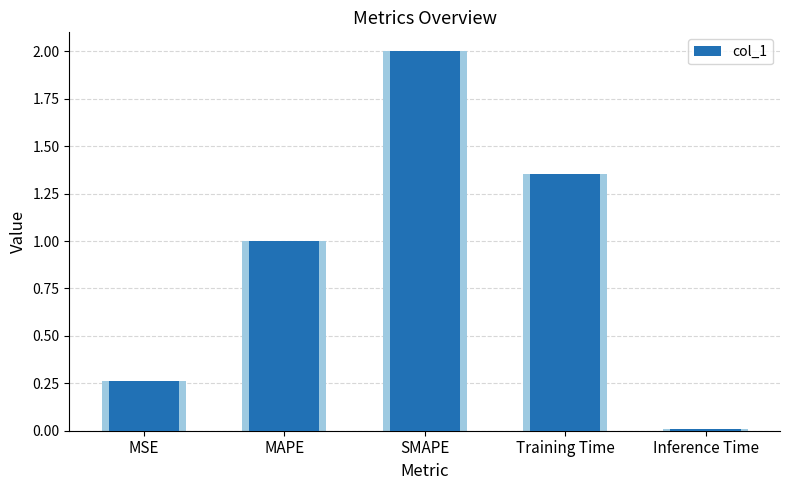

What position from the left is MAPE?

2